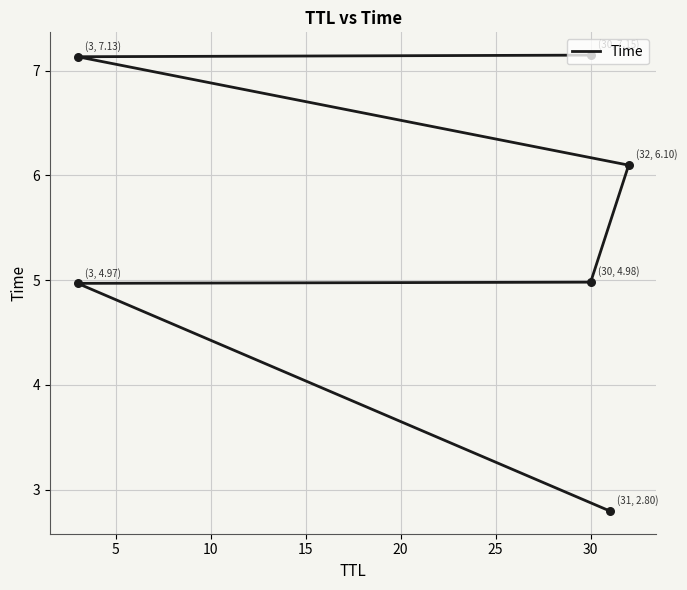

Approximately how many times larger is the value at 20 compared to 5?

1.4